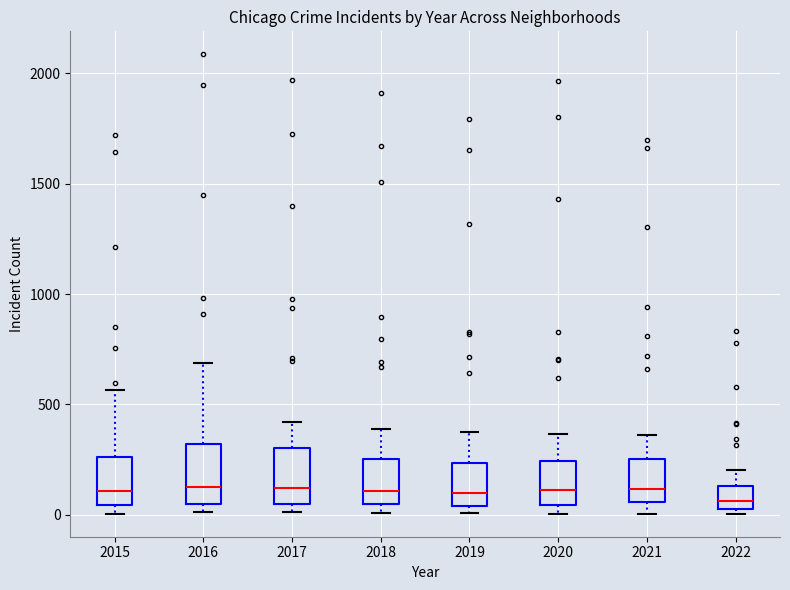

Where is the lower edge of the box at x = 2018 on the y-axis? The values are not printed on the chart, so give them approximately, as read against the axis.

50